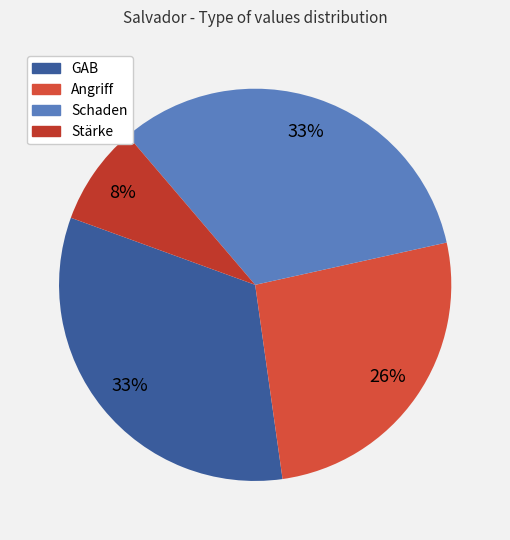

To the nearest percent, what is the average slice percentage?

25%